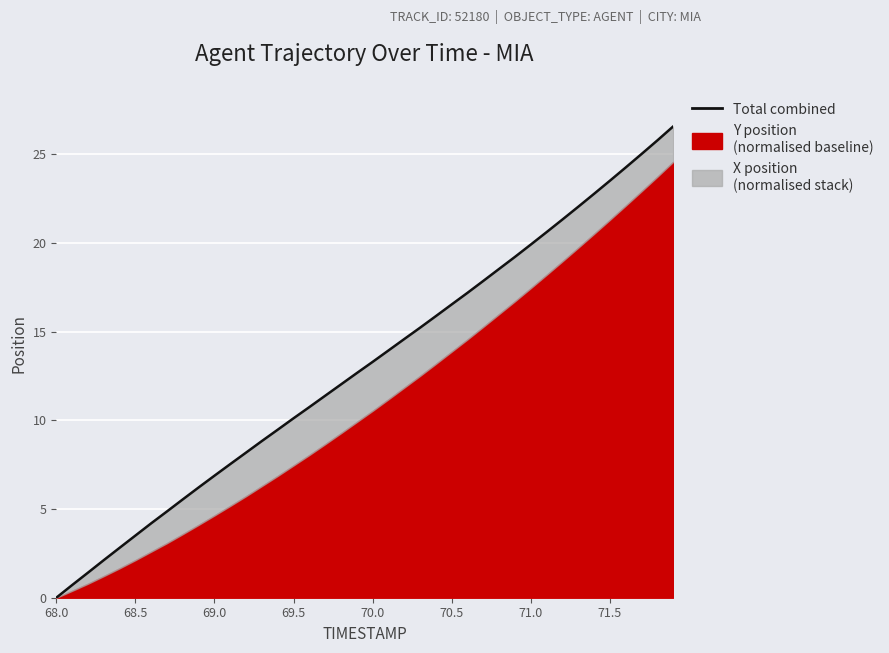

At which category does the chart reach its minimum across all series?

68.0